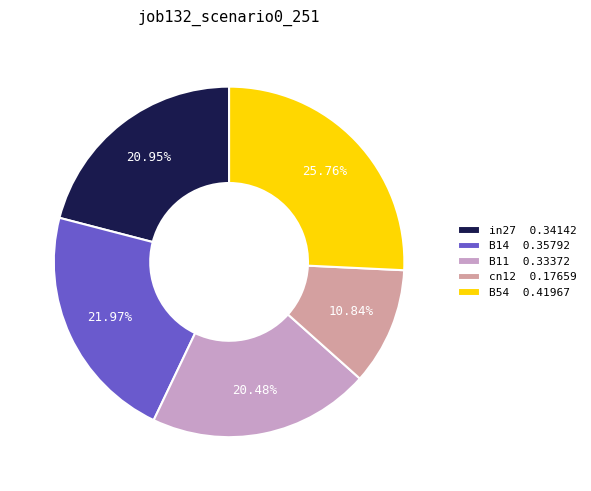

The B14 slice represents 22% of the pie. True or false?

True